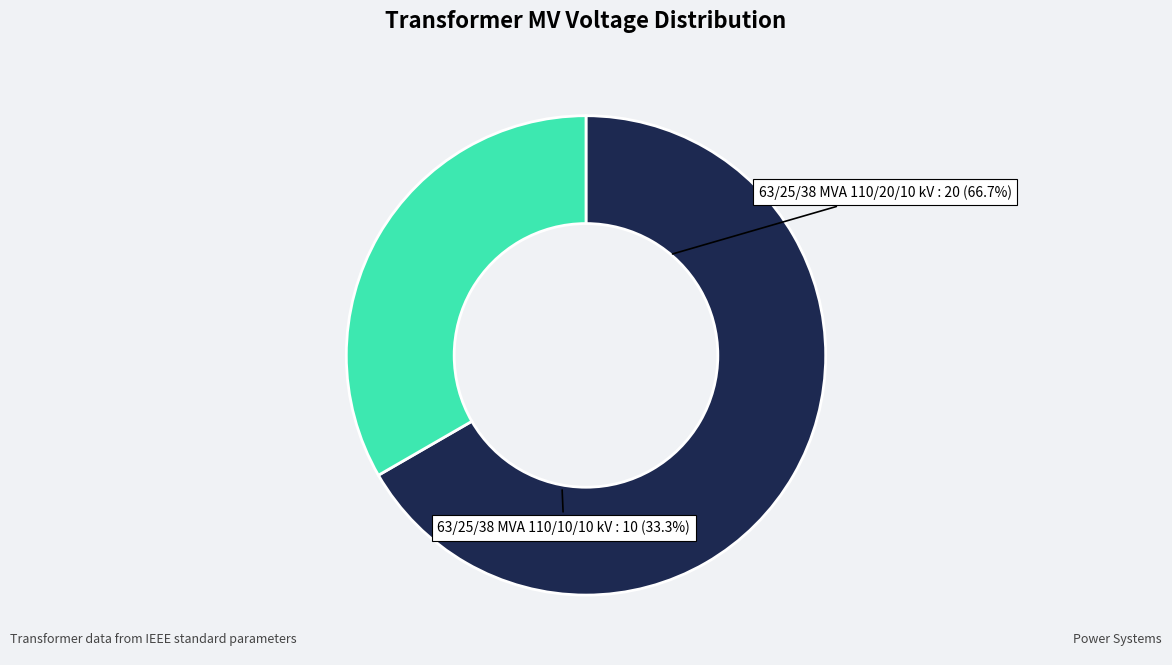

To the nearest percent, what is the difference between the 63/25/38 MVA 110/10/10 kV and 63/25/38 MVA 110/20/10 kV slice percentages?

33%